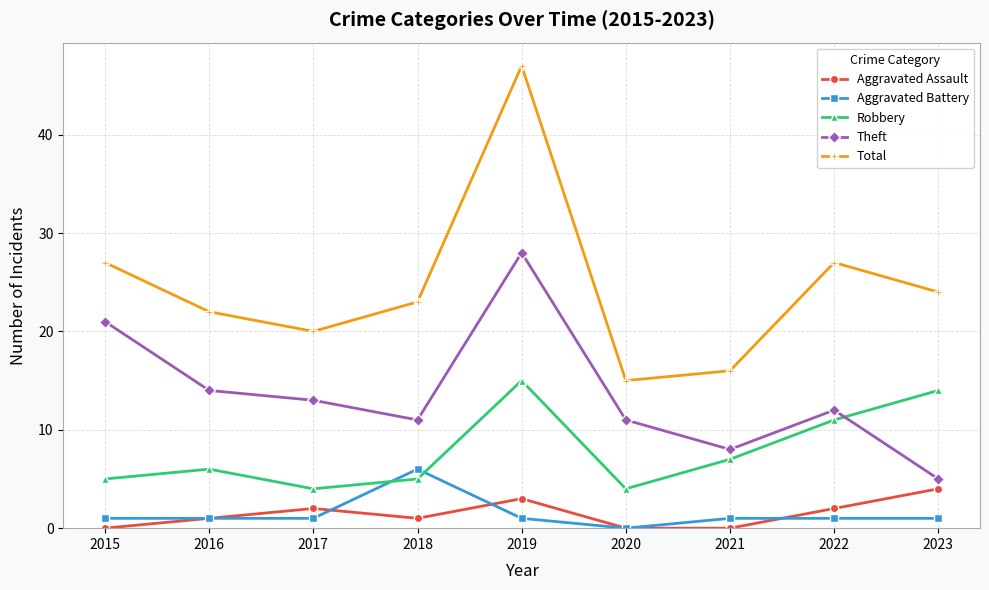

What is the total value across all series at 2022?

53